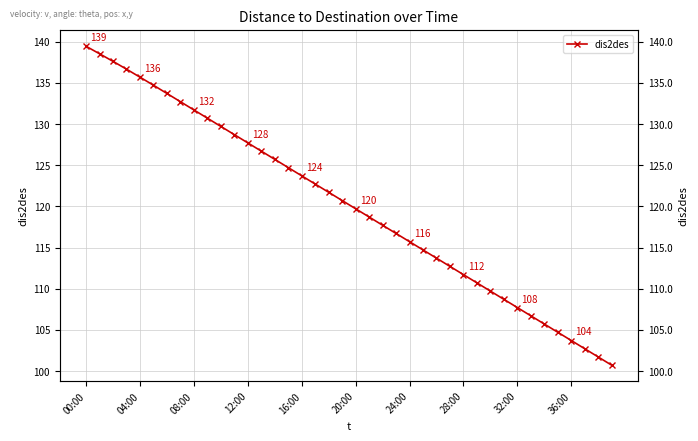

Count the number of data series in this chart.

1